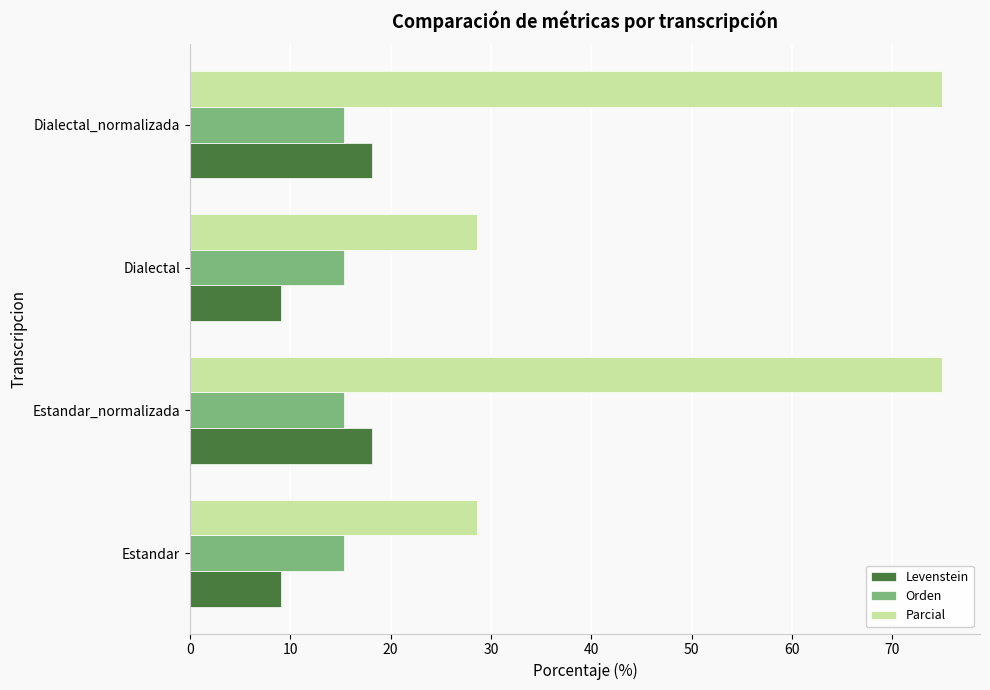

What value does the Orden series have at Estandar_normalizada?

15.4